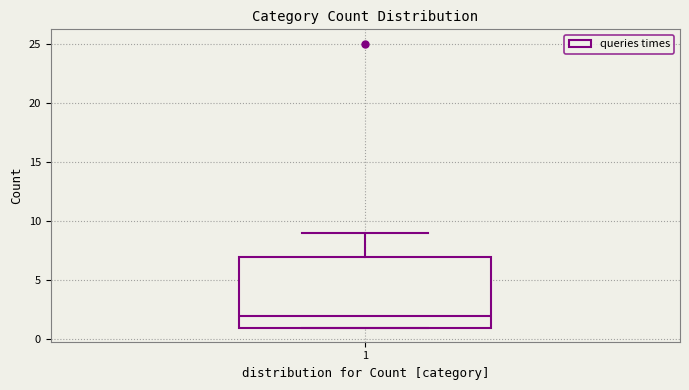

Where is the upper edge of the box at x = 1 on the y-axis? The values are not printed on the chart, so give them approximately, as read against the axis.

7